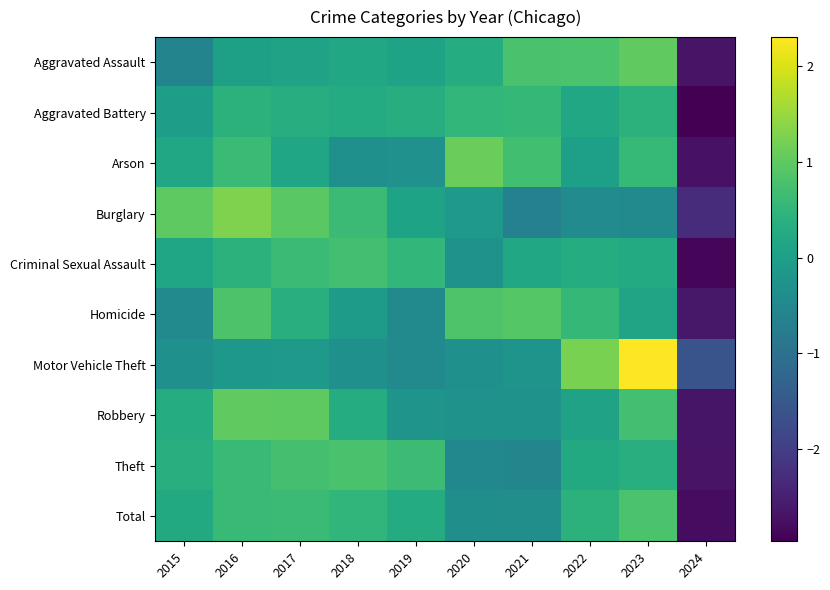

What is the spread (max minus min) of values at 2016?

1.4